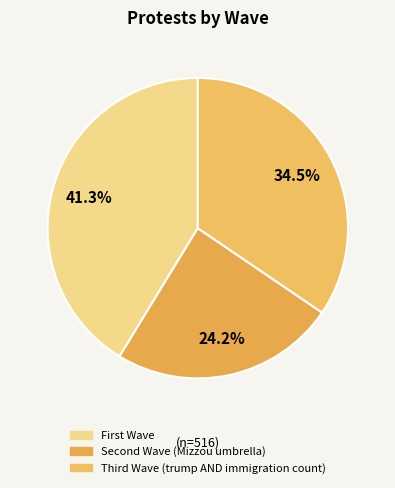

Count the number of slices in the pie.

3